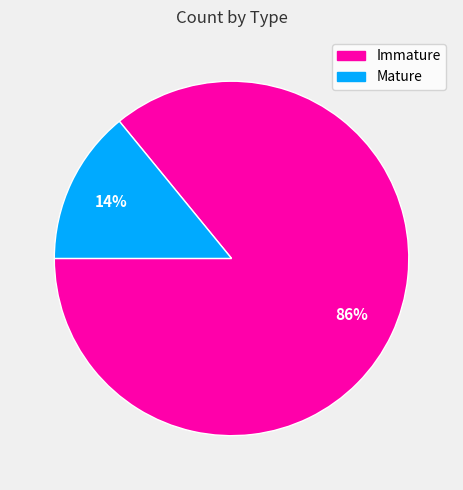

What percentage is the Mature slice, to the nearest percent?

14%